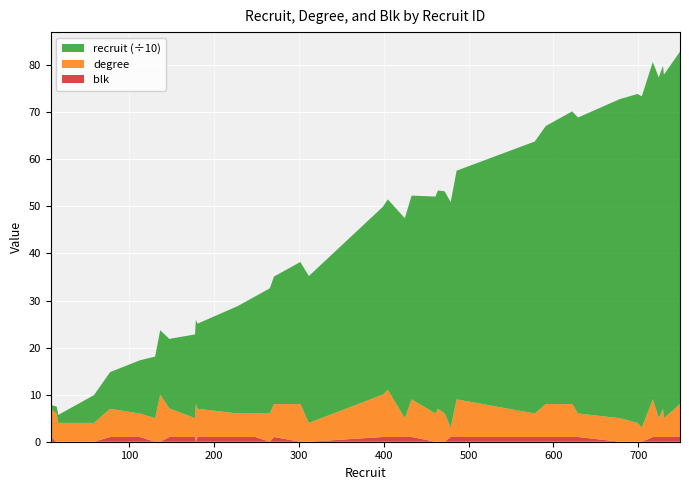

Reading left to right, list all the values displayed in this chart.

recruit: 8=8	15=15	17=17	59=59	78=78	113=113	131=131	137=137	148=148	149=149	178=178	179=179	181=181	228=228	249=249	266=266	271=271	302=302	312=312	399=399	405=405	425=425	433=433	461=461	464=464	472=472	479=479	486=486	578=578	591=591	622=622	629=629	678=678	699=699	704=704	717=717	724=724	729=729	730=730	749=749
degree: 8=6	15=6	17=4	59=4	78=6	113=5	131=5	137=10	148=6	149=6	178=4	179=8	181=6	228=5	249=5	266=6	271=7	302=8	312=4	399=9	405=10	425=4	433=8	461=6	464=7	472=6	479=2	486=8	578=5	591=7	622=7	629=5	678=5	699=4	704=3	717=8	724=4	729=6	730=4	749=7
blk: 8=1	15=0	17=0	59=0	78=1	113=1	131=0	137=0	148=1	149=1	178=1	179=0	181=1	228=1	249=1	266=0	271=1	302=0	312=0	399=1	405=1	425=1	433=1	461=0	464=0	472=0	479=1	486=1	578=1	591=1	622=1	629=1	678=0	699=0	704=0	717=1	724=1	729=1	730=1	749=1